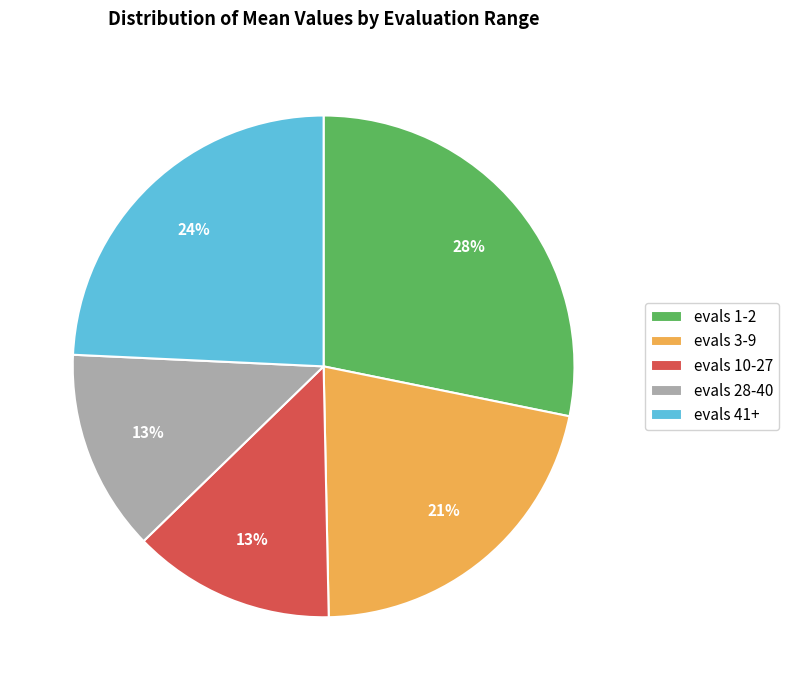

To the nearest percent, what portion does evals 41+ represent?

24%